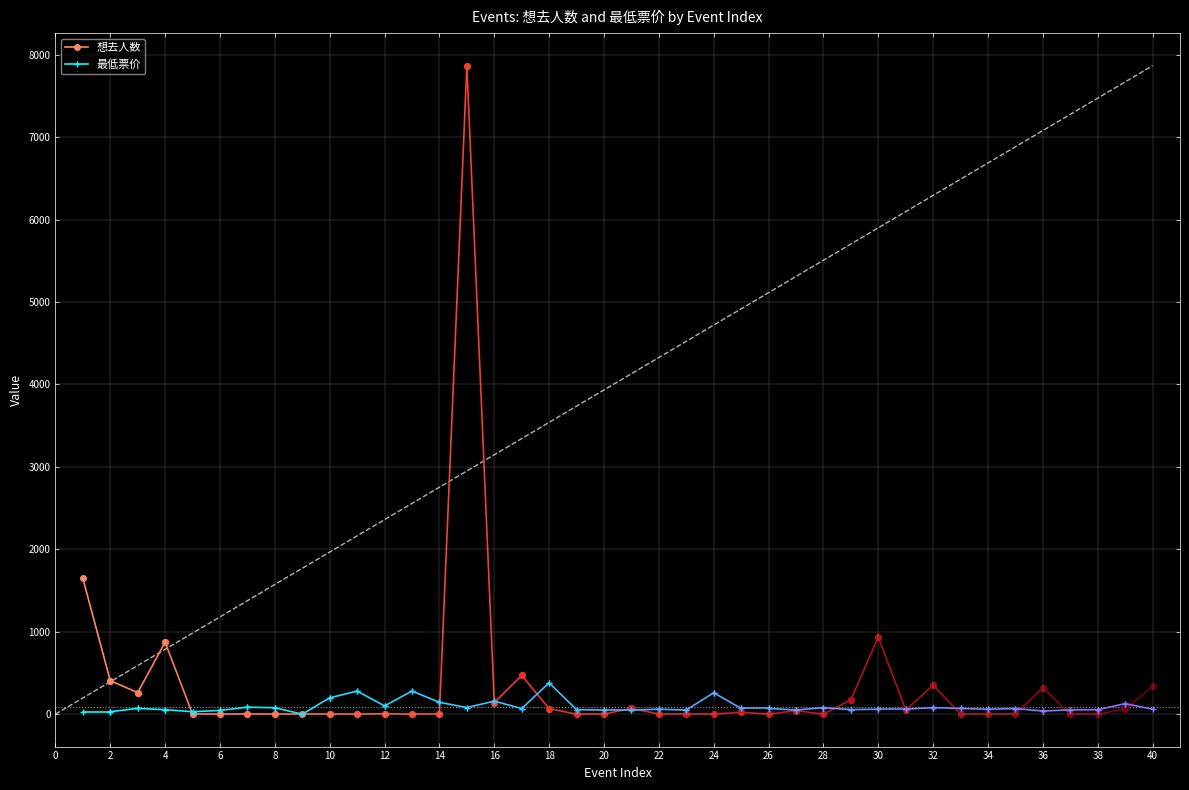

Which series changed the most between 0 and 2?

想去人数